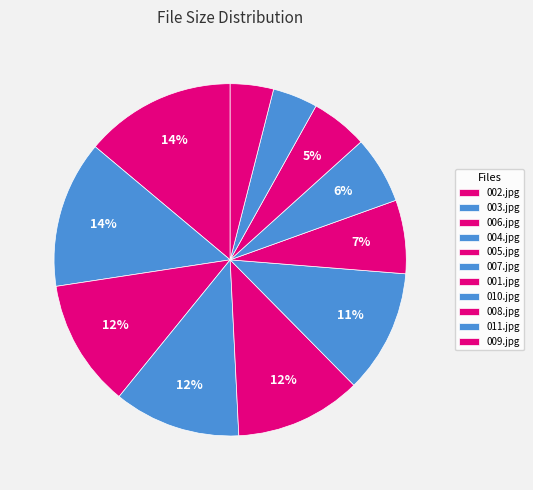

Count the number of slices in the pie.

11